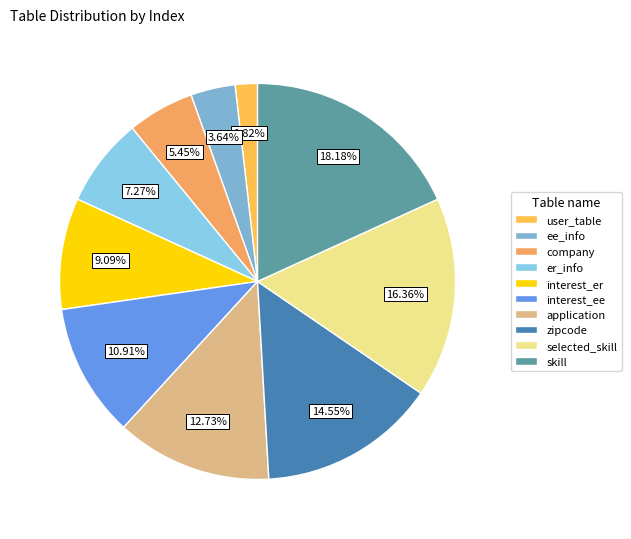

Which slice is the largest?

skill